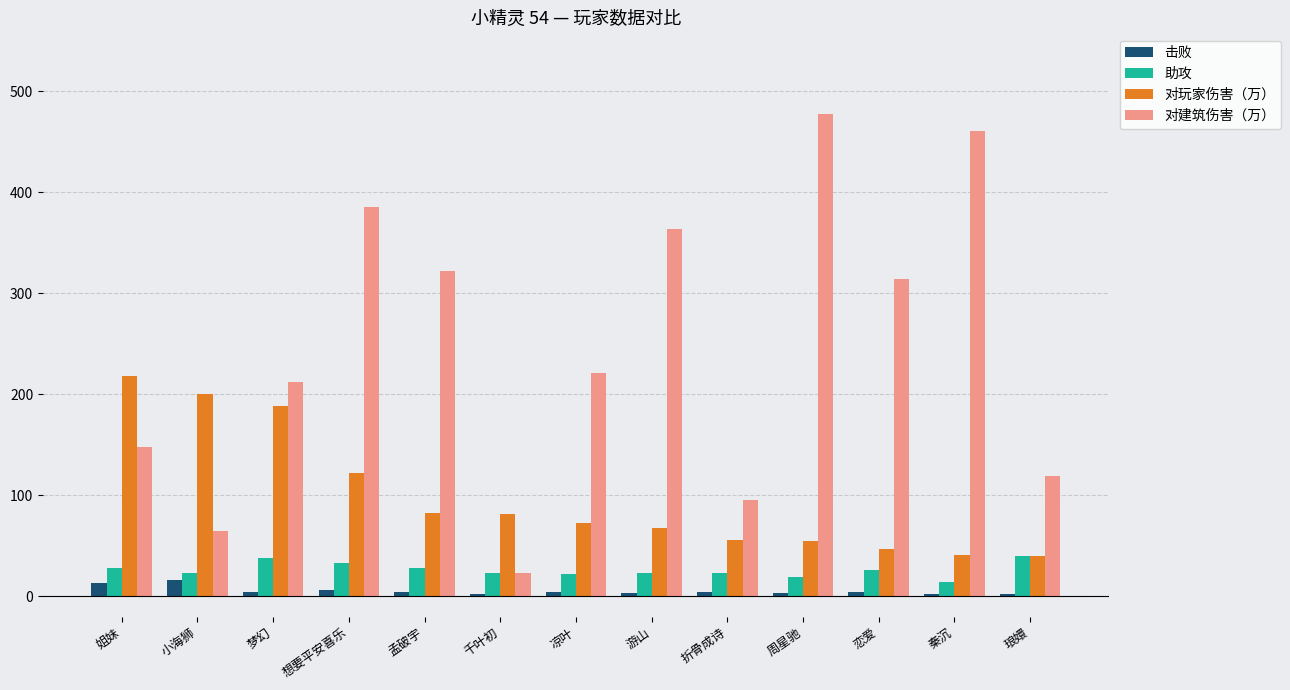

What is the sum of all 对玩家伤害（万） values?

1273